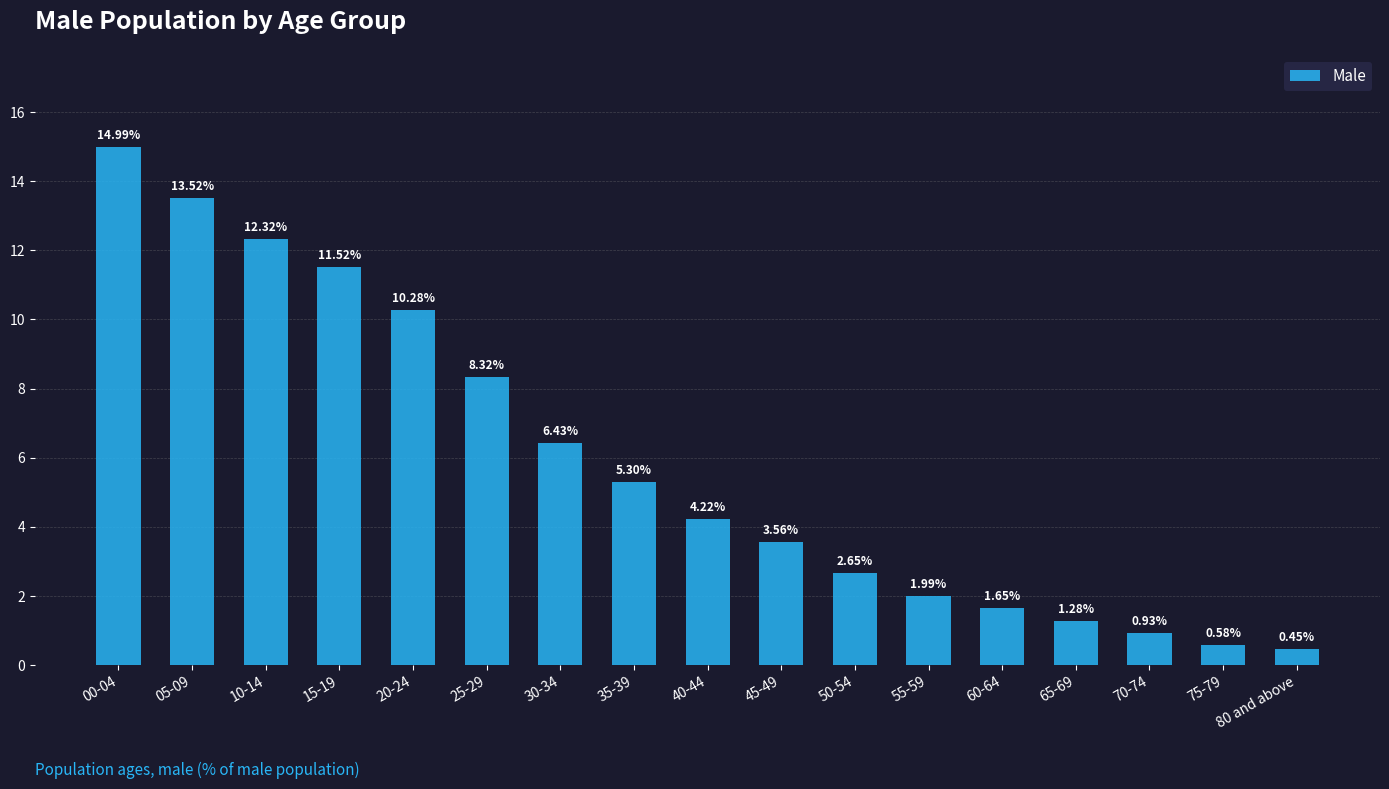

Rank the categories by value from lowest to highest.

80 and above, 75-79, 70-74, 65-69, 60-64, 55-59, 50-54, 45-49, 40-44, 35-39, 30-34, 25-29, 20-24, 15-19, 10-14, 05-09, 00-04